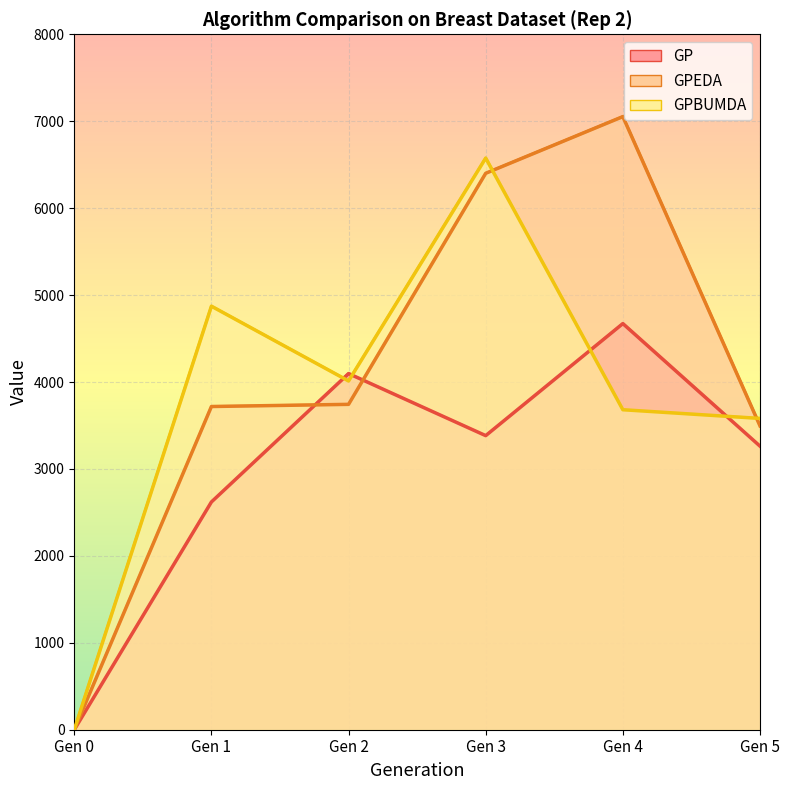

List the series in order of their overall mean, highest first.

GPEDA, GPBUMDA, GP